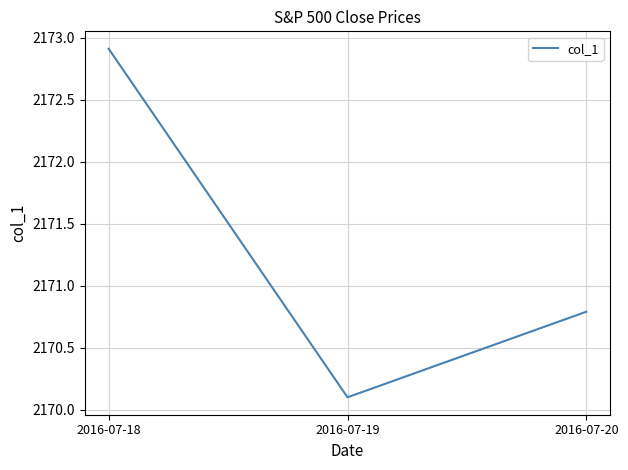

Is it true that the value at 2016-07-20 is 2170.8?

True